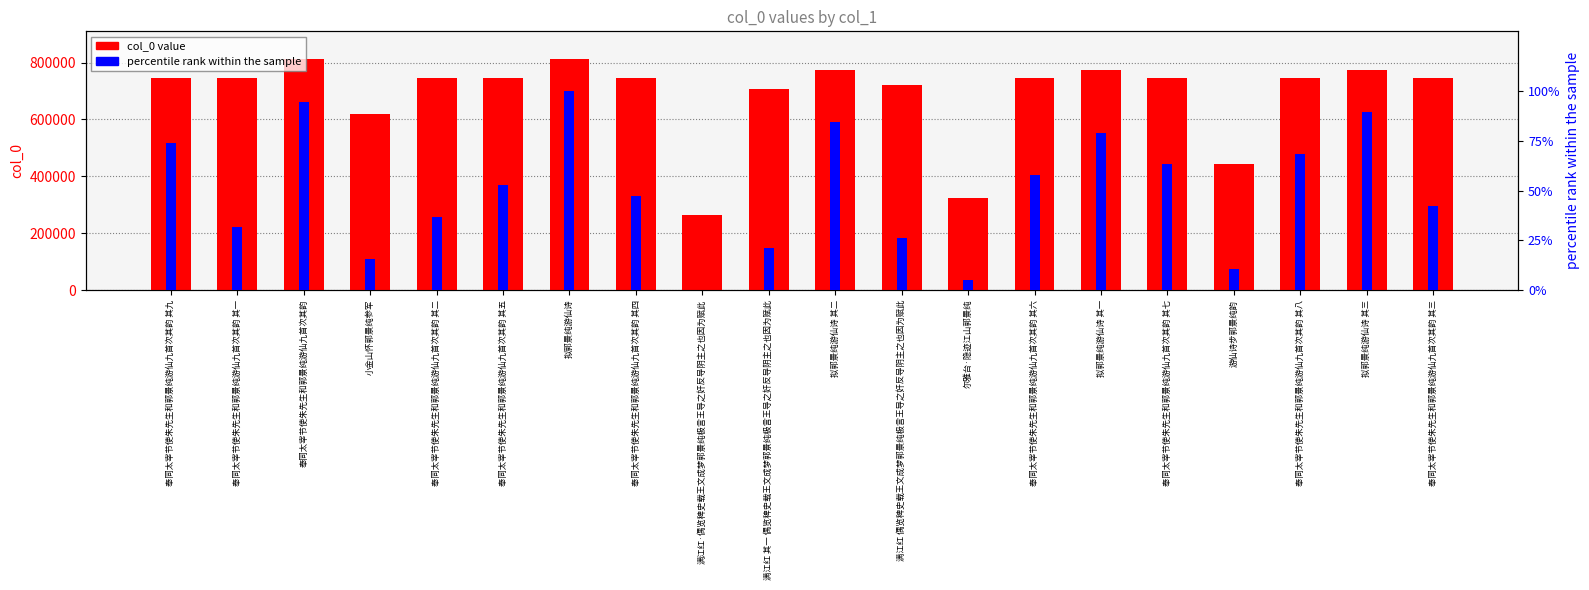

Rank the series by their average value, from lowest to highest.

percentile rank within the sample, col_0 value